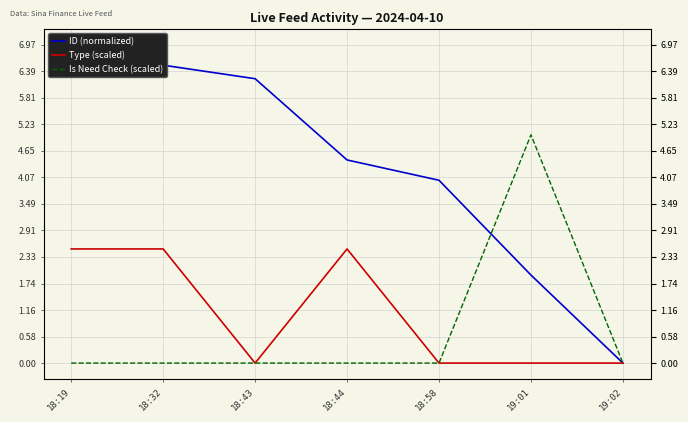

Is it true that Type (scaled) equals 4.2 at 18:19?

False